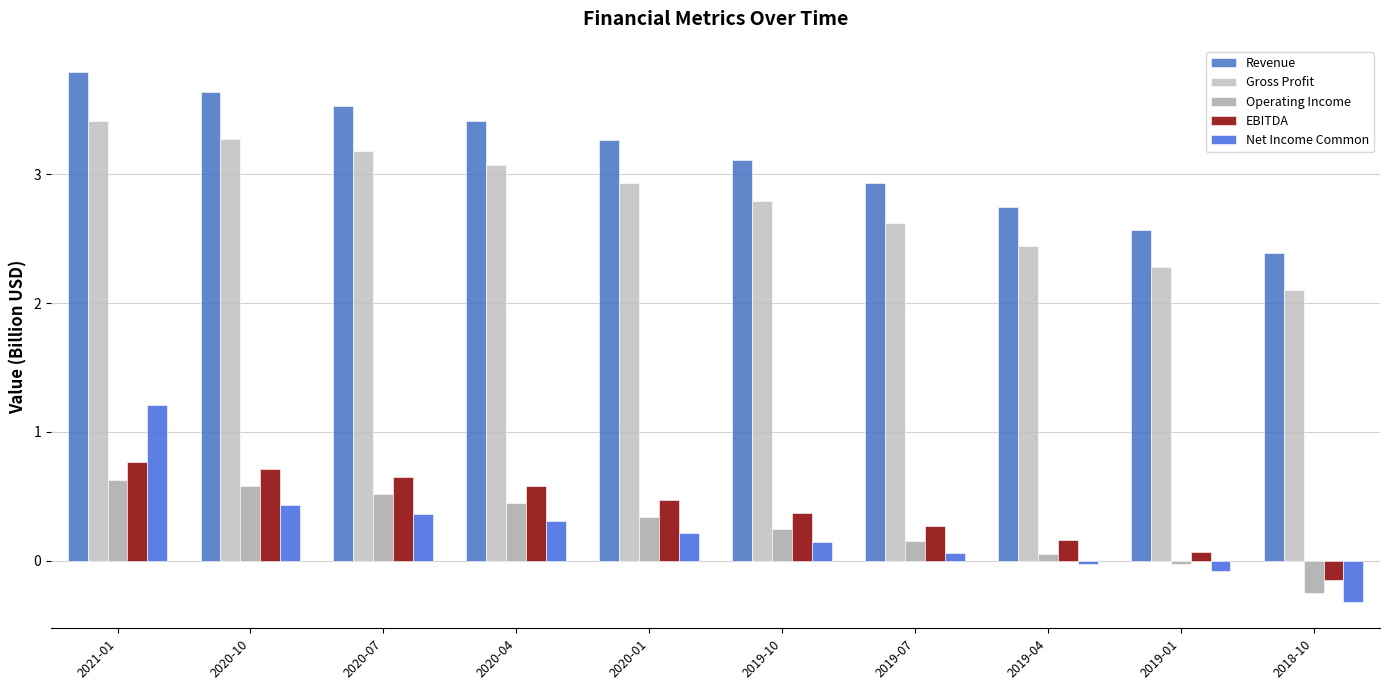

How many bars are there in total?

50